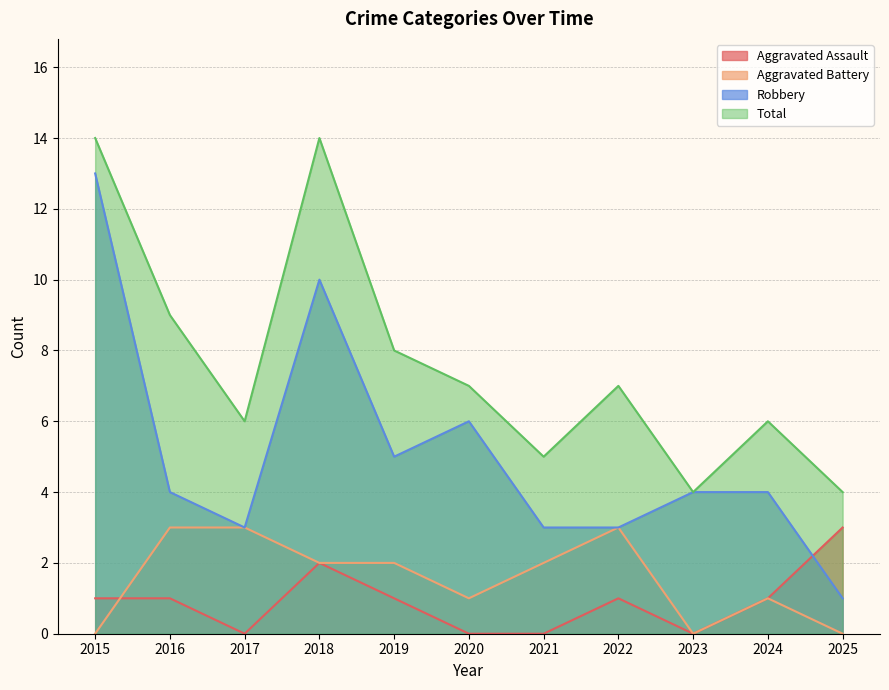

What is the spread (max minus min) of values at 2022?

6